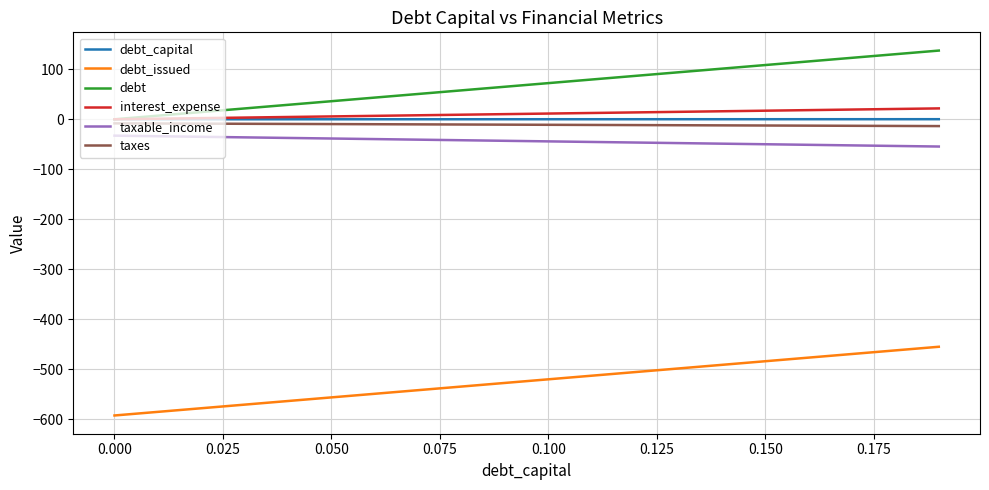

What is the greatest value displayed?

137.3